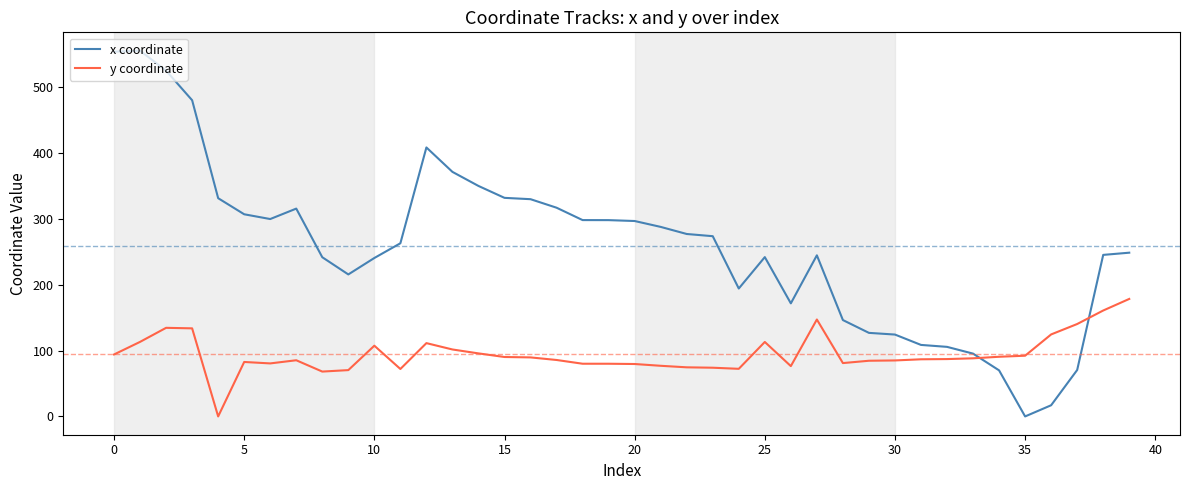

What are all the series names shown in the legend?

x coordinate, y coordinate